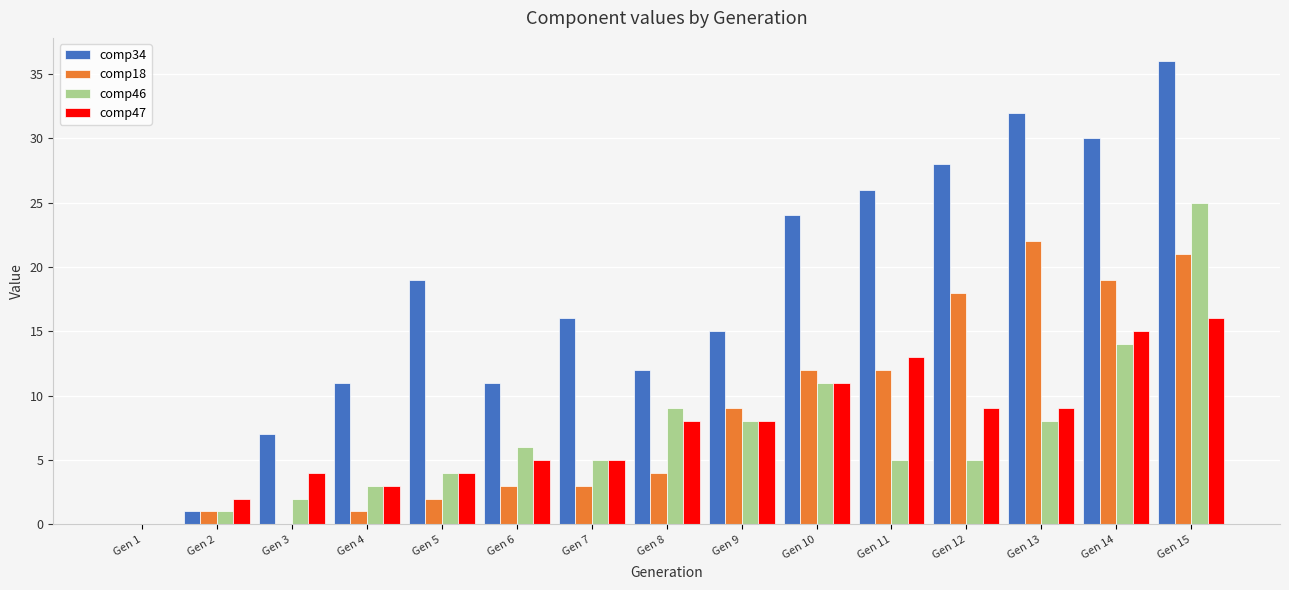

True or false: comp18 has a value of 12 at Gen 10.

True